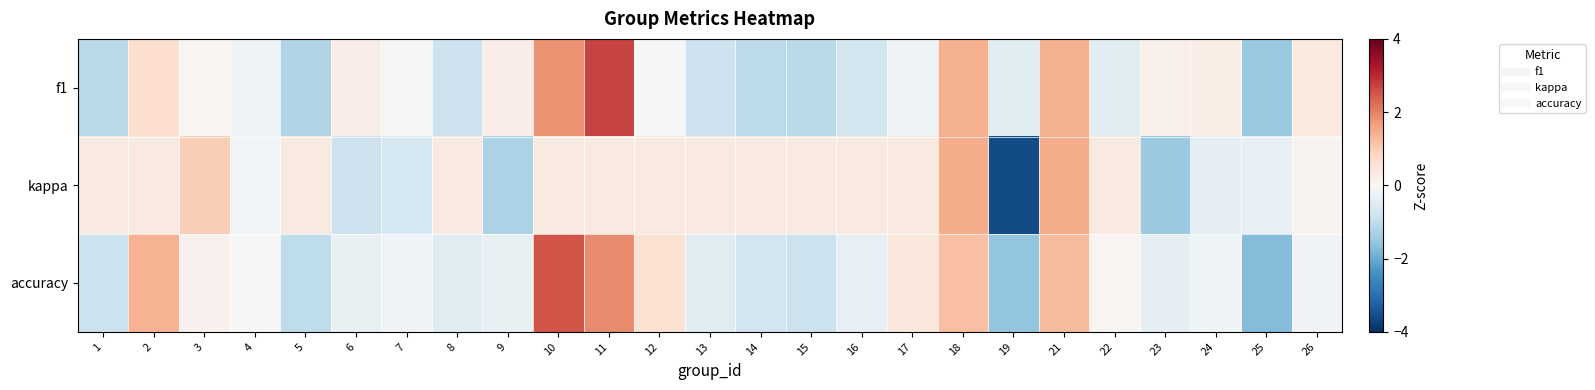

Reading left to right, what are all the values shown in this chart?

f1: 1=-1.1	2=0.7	3=0.1	4=-0.2	5=-1.2	6=0.3	7=0.1	8=-0.8	9=0.3	10=1.8	11=2.7	12=-0.0	13=-0.8	14=-1.0	15=-1.1	16=-0.7	17=-0.1	18=1.4	19=-0.5	21=1.4	22=-0.4	23=0.2	24=0.3	25=-1.5	26=0.4
kappa: 1=0.4	2=0.4	3=1.0	4=-0.1	5=0.4	6=-0.8	7=-0.7	8=0.4	9=-1.3	10=0.4	11=0.4	12=0.4	13=0.4	14=0.4	15=0.4	16=0.4	17=0.4	18=1.5	19=-3.6	21=1.5	22=0.4	23=-1.5	24=-0.4	25=-0.3	26=0.1
accuracy: 1=-0.9	2=1.4	3=0.2	4=-0.0	5=-1.0	6=-0.3	7=-0.1	8=-0.5	9=-0.3	10=2.5	11=1.9	12=0.6	13=-0.5	14=-0.8	15=-0.9	16=-0.3	17=0.4	18=1.2	19=-1.6	21=1.3	22=0.1	23=-0.4	24=-0.2	25=-1.7	26=-0.1